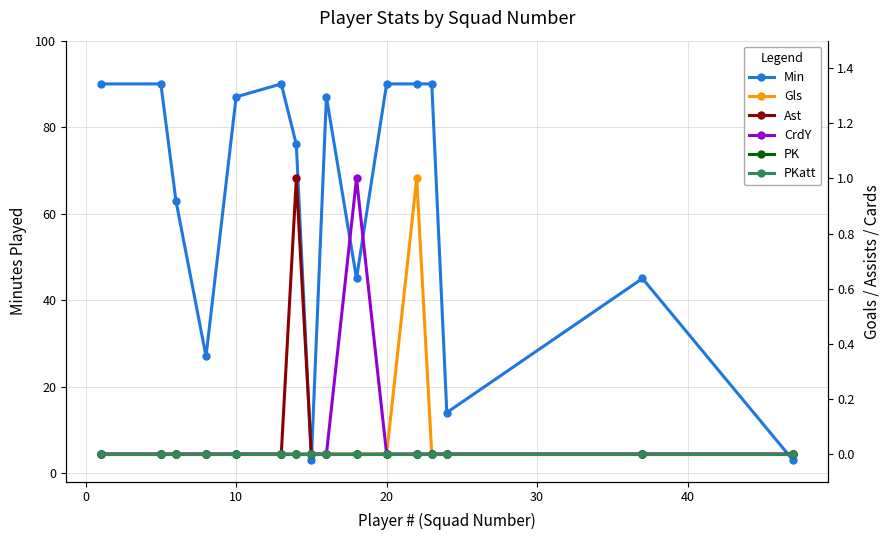

What is the difference between the maximum and minimum values in the Gls series?

1